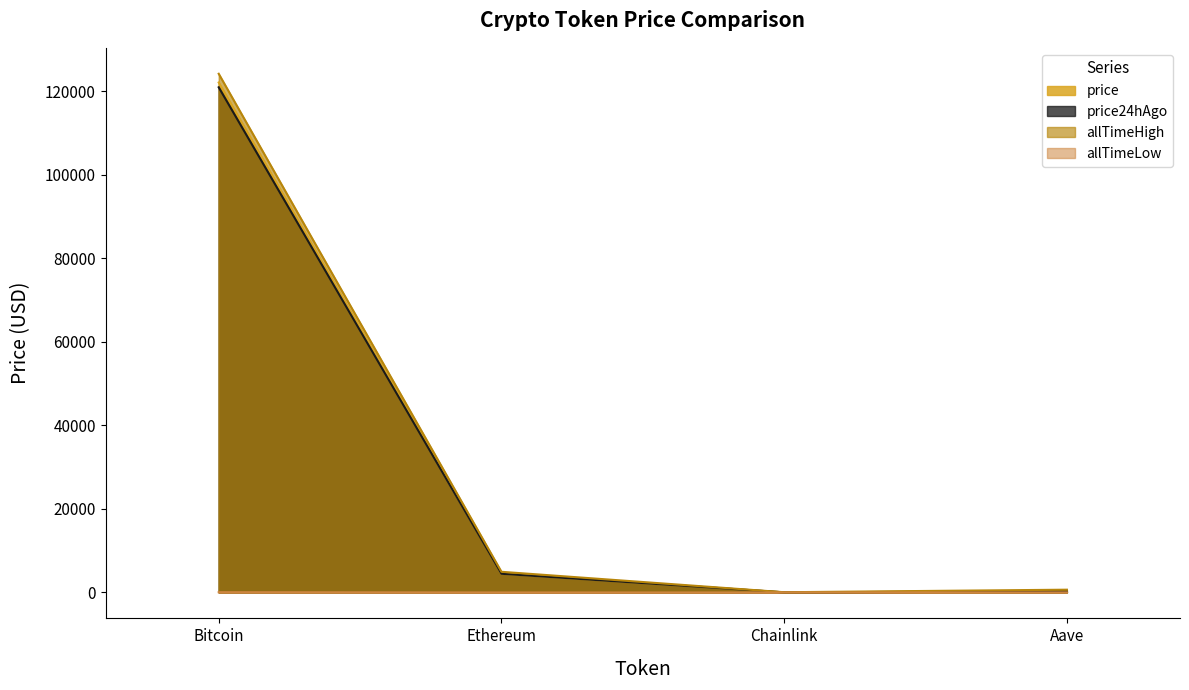

Reading left to right, transcribe all the data shown in this chart.

price: Bitcoin=122036.0	Ethereum=4475.0	Chainlink=22.0	Aave=281.7
price24hAgo: Bitcoin=120890.0	Ethereum=4473.4	Chainlink=22.3	Aave=286.3
allTimeHigh: Bitcoin=124128.0	Ethereum=4946.1	Chainlink=52.7	Aave=661.7
allTimeLow: Bitcoin=67.8	Ethereum=0.4	Chainlink=0.1	Aave=26.0